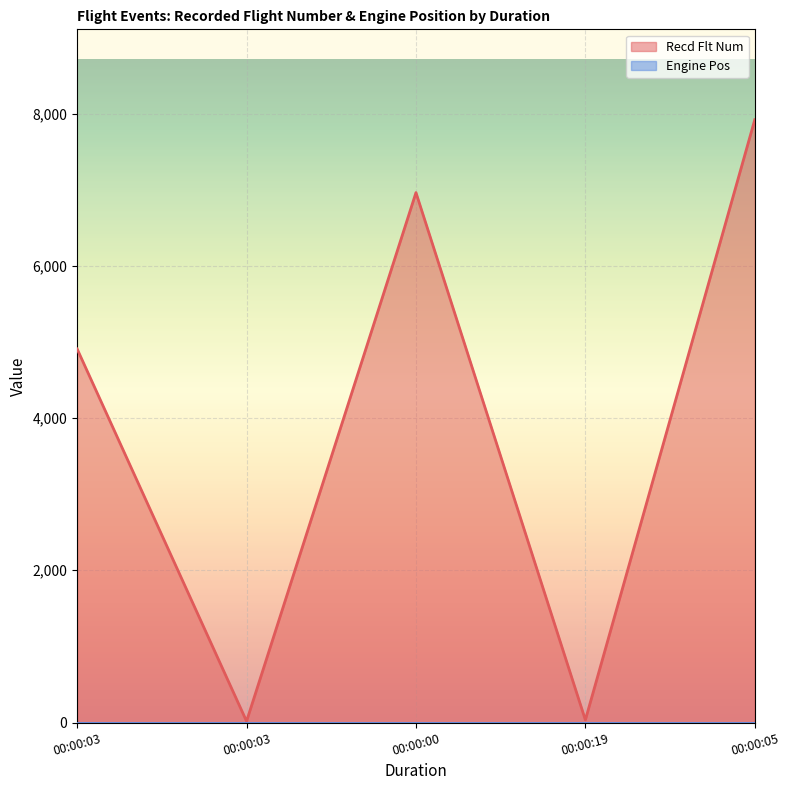

At which category does the chart reach its peak across all series?

00:00:05